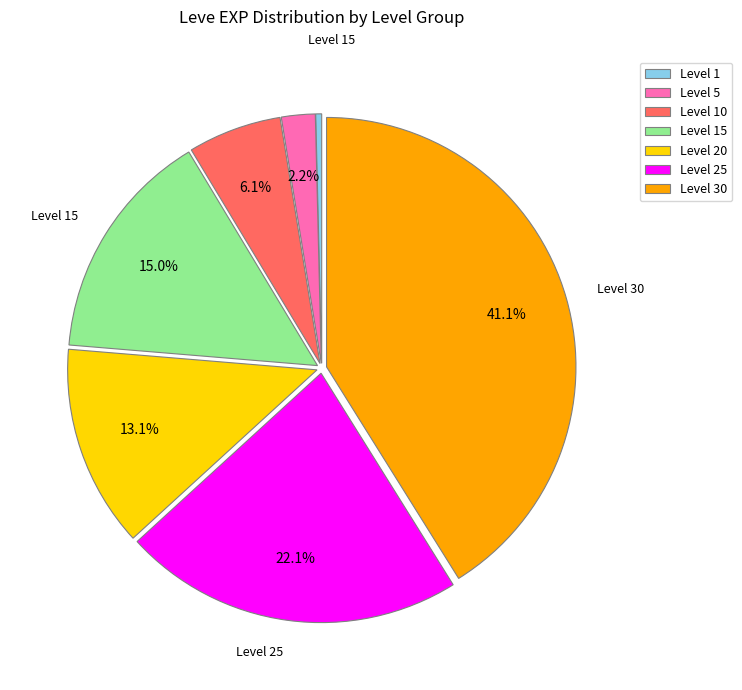

Between Level 20 and Level 25, which is larger?

Level 25